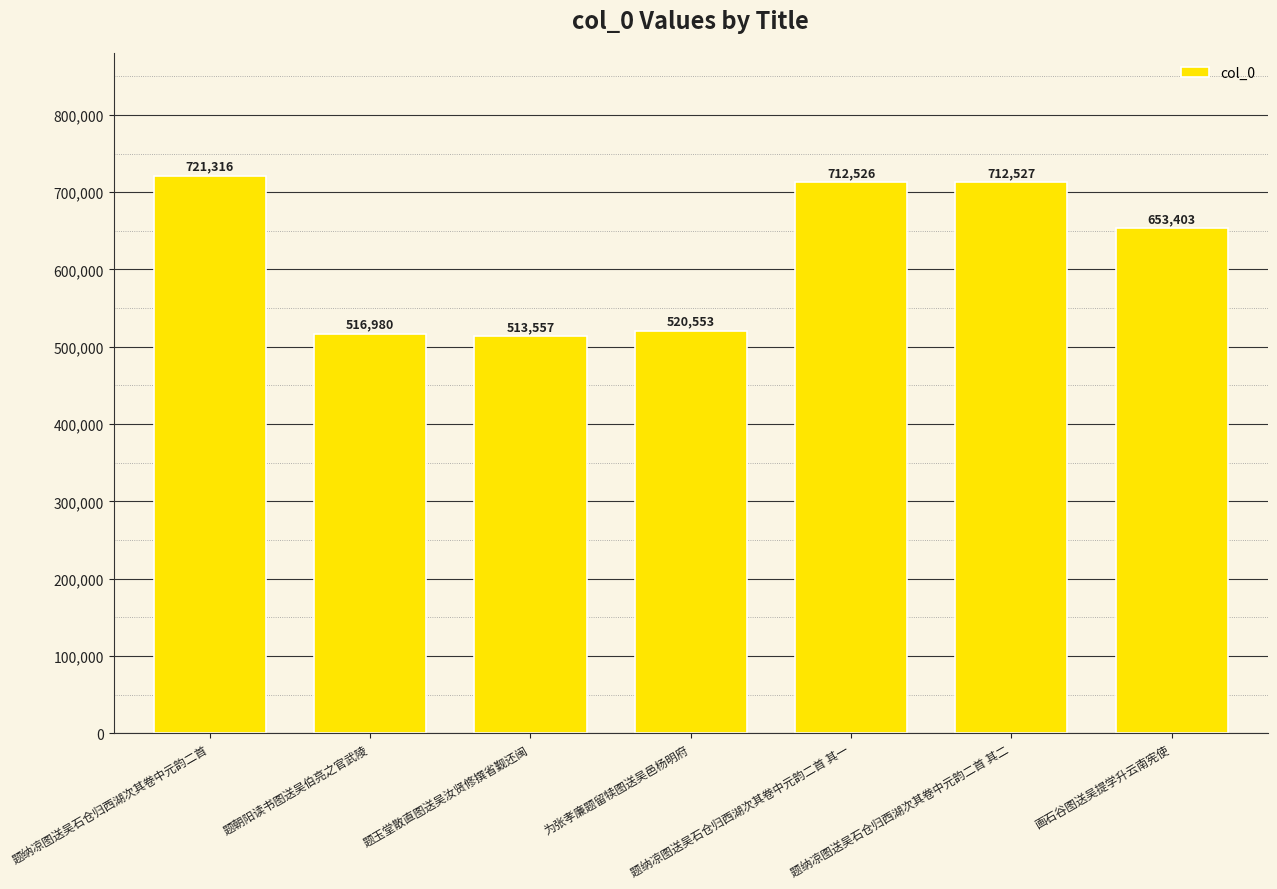

Where is the data nearest to the value 617436?

画石谷图送吴提学升云南宪使